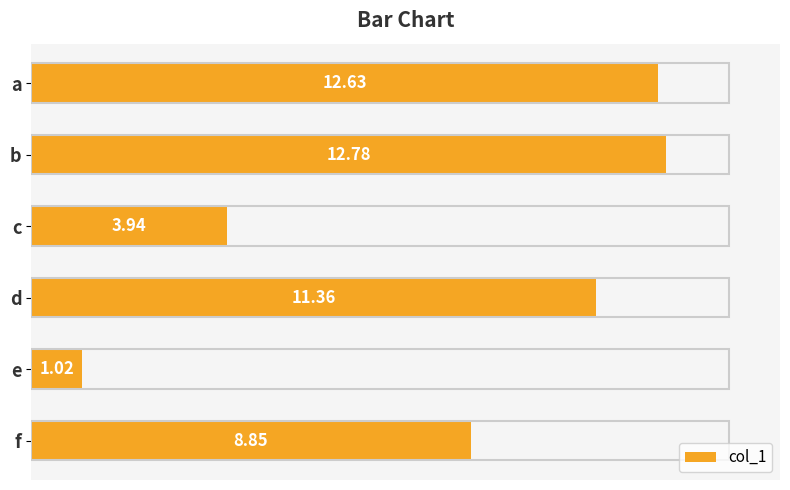

What is the difference between the maximum and minimum values?

11.8